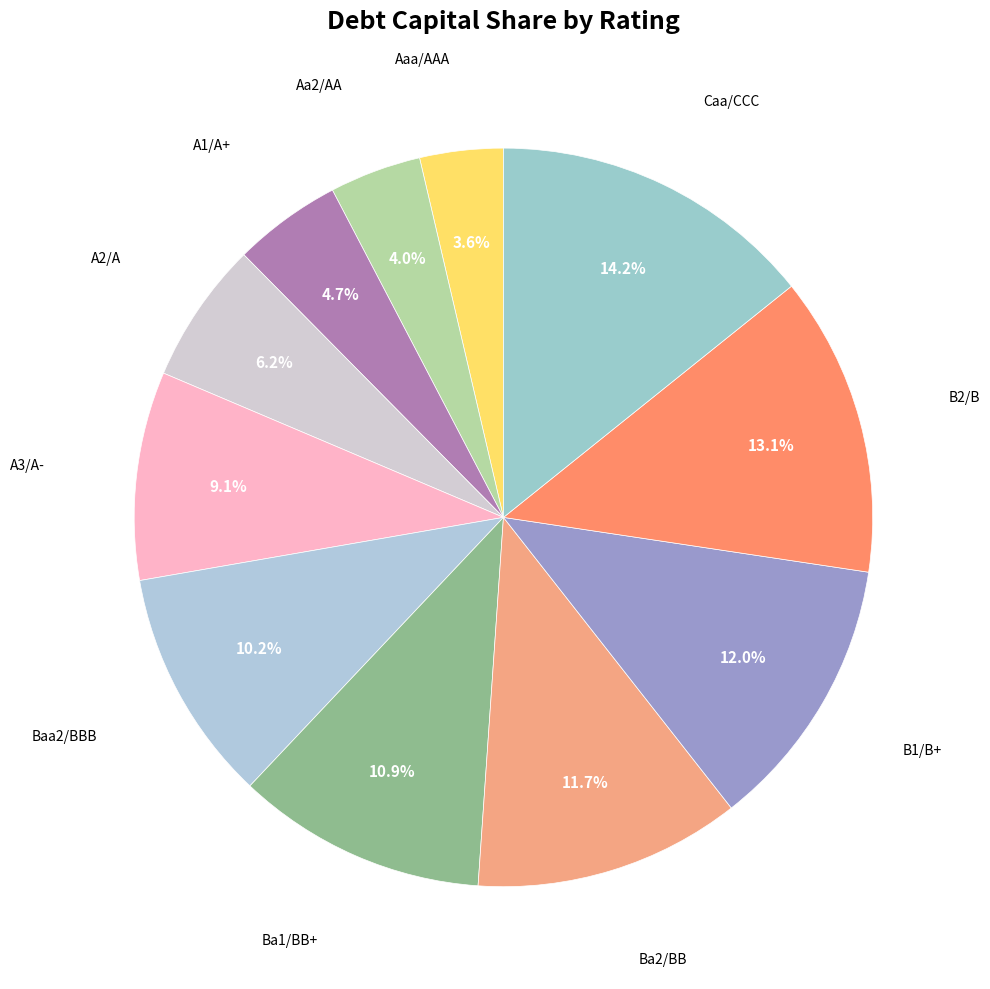

To the nearest percent, what is the difference between the largest and smallest slice percentages?

11%